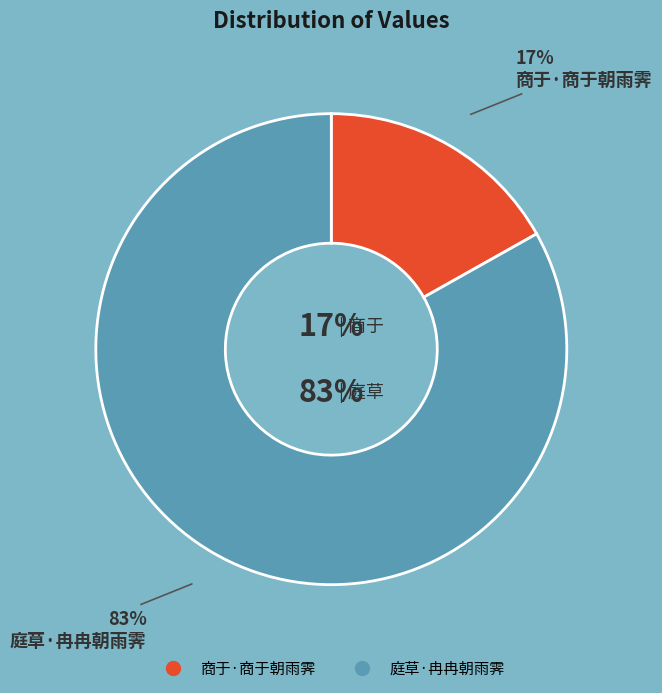

Combined, do 商于·商于朝雨霁 and 庭草·冉冉朝雨霁 account for over 50%?

Yes